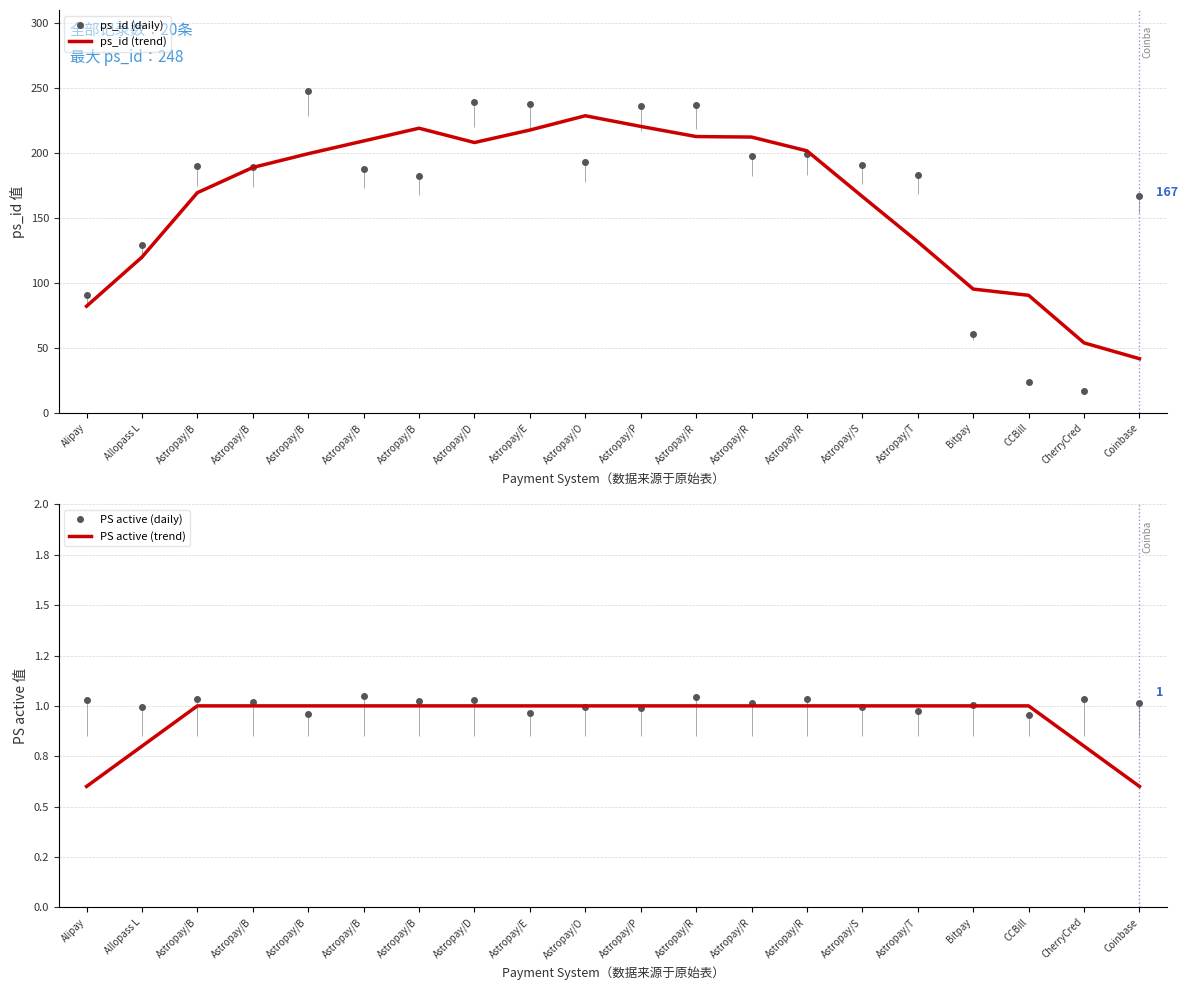

Which series has the widest spread of values?

ps_id (daily)